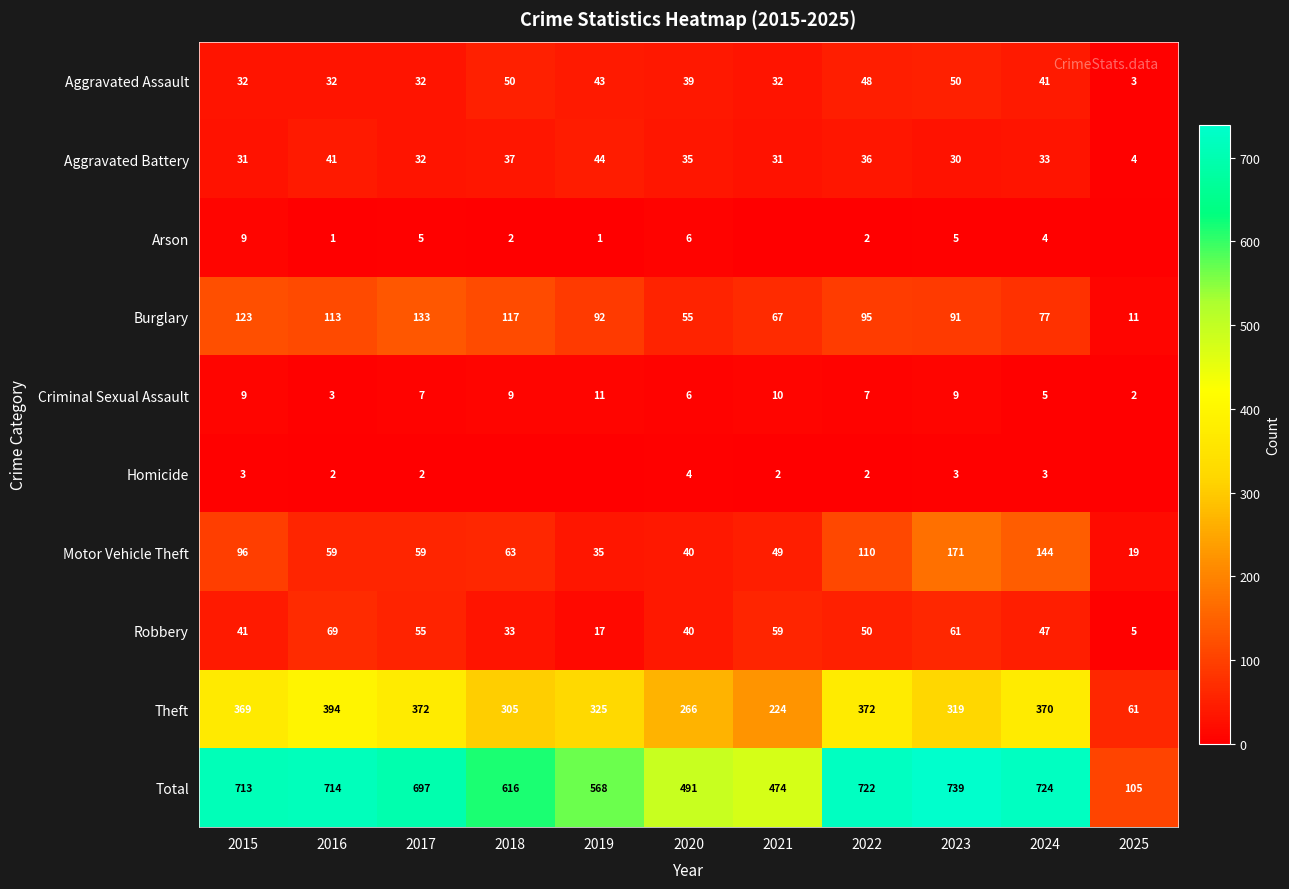

Is it true that Aggravated Assault equals 46 at 2016?

False